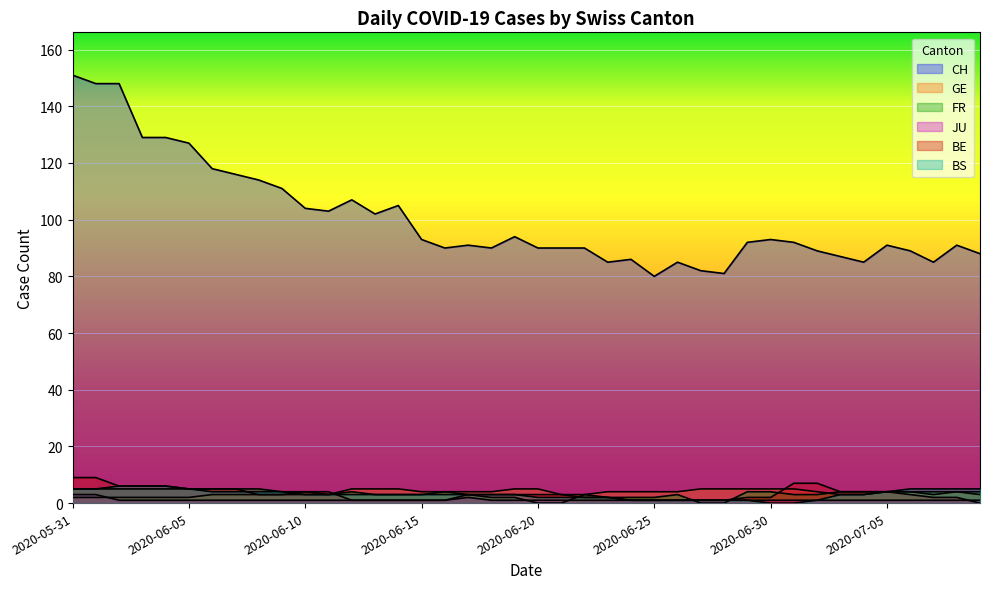

List the labels in order of JU value, largest first.

2020-05-31, 2020-06-01, 2020-06-17, 2020-06-02, 2020-06-03, 2020-06-04, 2020-06-05, 2020-06-06, 2020-06-07, 2020-06-08, 2020-06-09, 2020-06-10, 2020-06-11, 2020-06-12, 2020-06-13, 2020-06-14, 2020-06-15, 2020-06-16, 2020-06-18, 2020-06-19, 2020-06-20, 2020-06-21, 2020-06-22, 2020-06-23, 2020-06-24, 2020-06-25, 2020-06-26, 2020-06-27, 2020-06-28, 2020-06-29, 2020-06-30, 2020-07-01, 2020-07-02, 2020-07-03, 2020-07-04, 2020-07-05, 2020-07-06, 2020-07-07, 2020-07-08, 2020-07-09